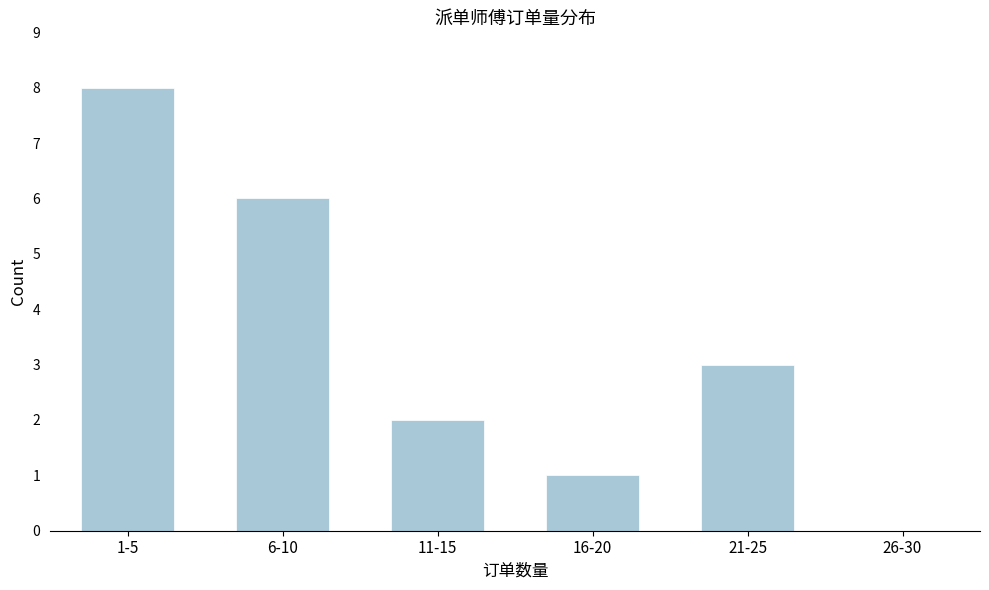

Reading left to right, what are all the values shown in this chart?

1-5=8	6-10=6	11-15=2	16-20=1	21-25=3	26-30=0